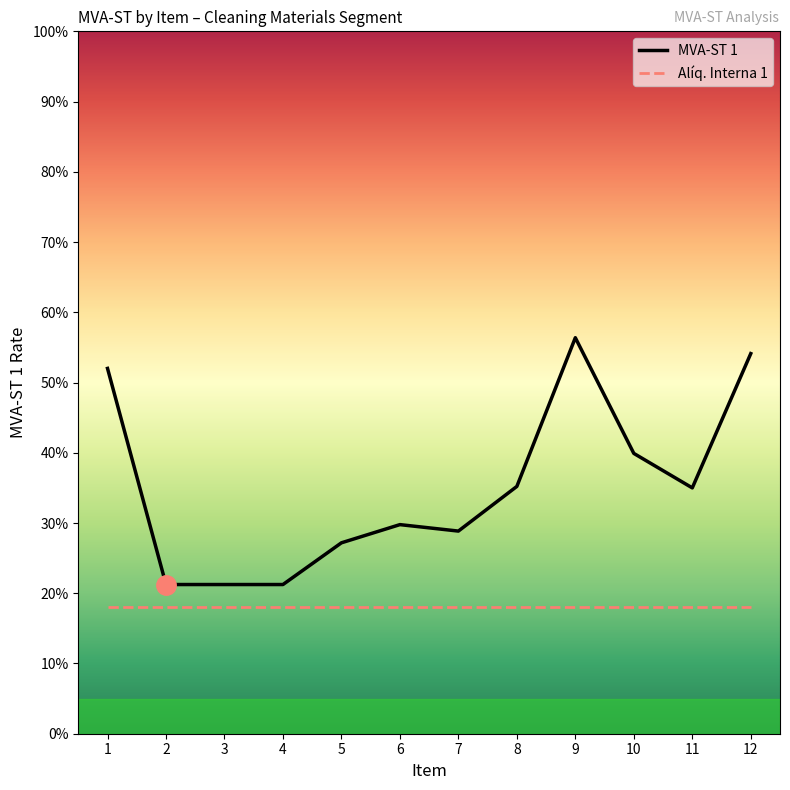

How many data points does each series have?

12